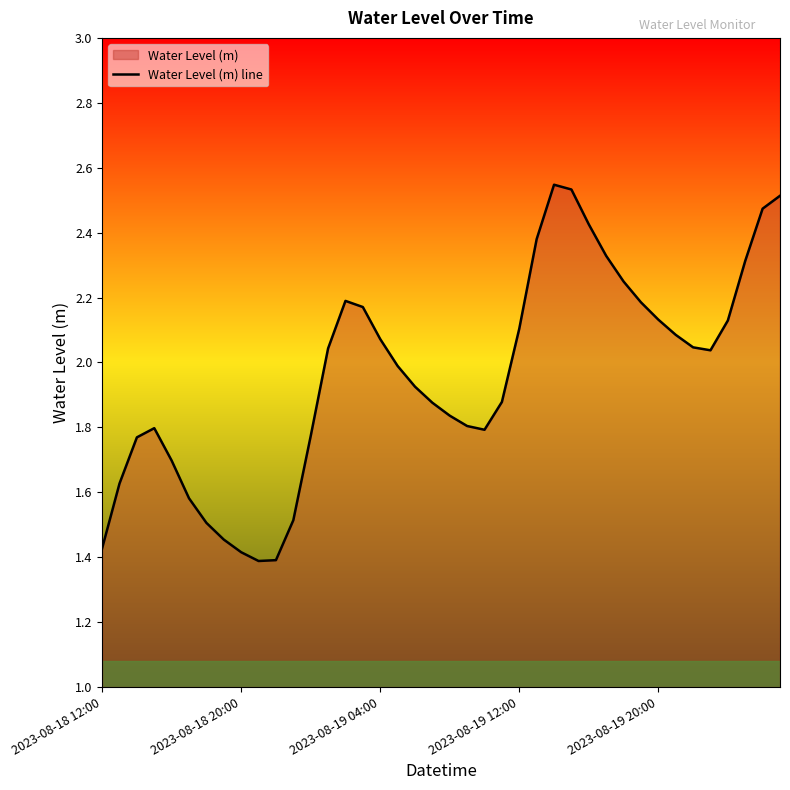

What position from the left is 27?

28